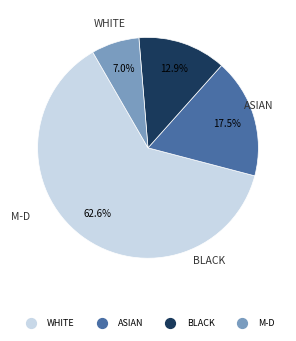

Is there any slice that represents more than half of the pie?

Yes